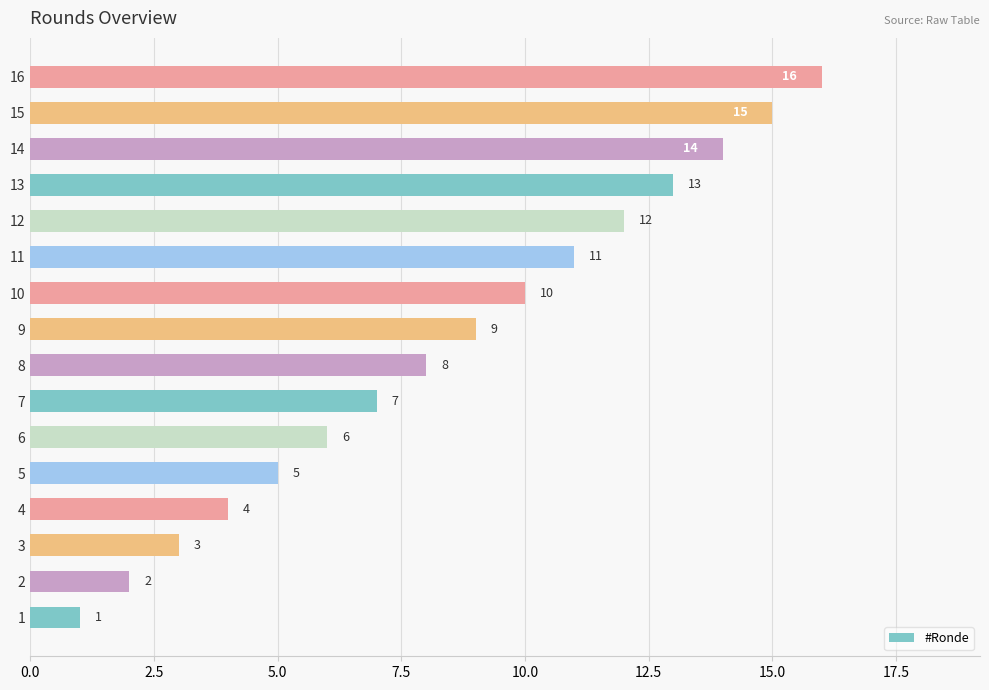

Where is the data nearest to the value 8?

8